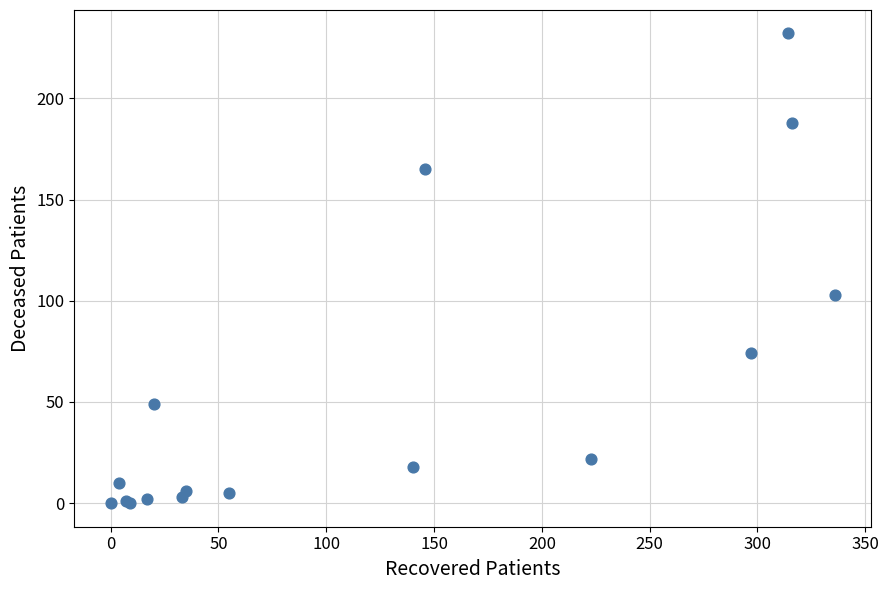

What Y value in the scatter plot is closest to 116?

103